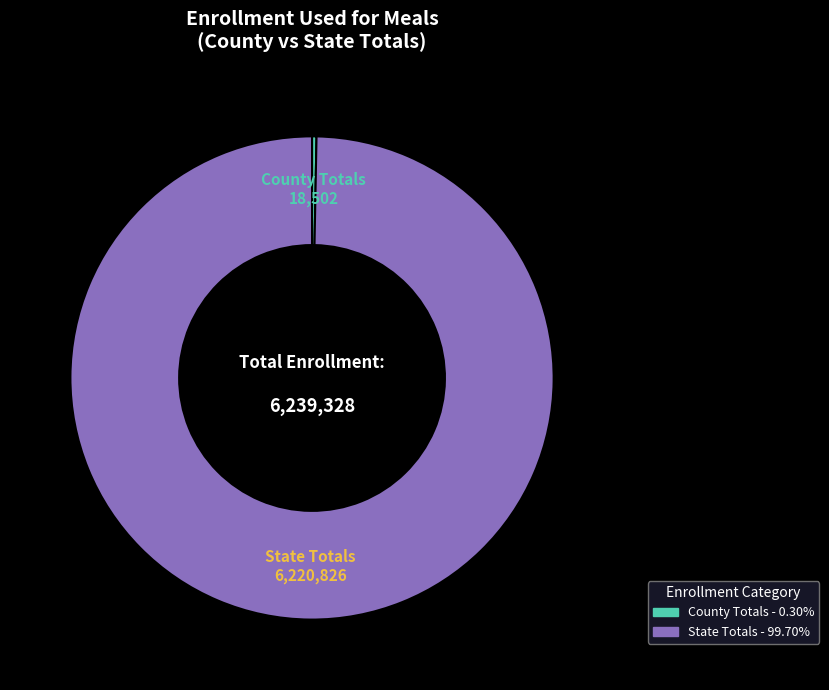

Which has a higher value, County Totals or State Totals?

State Totals